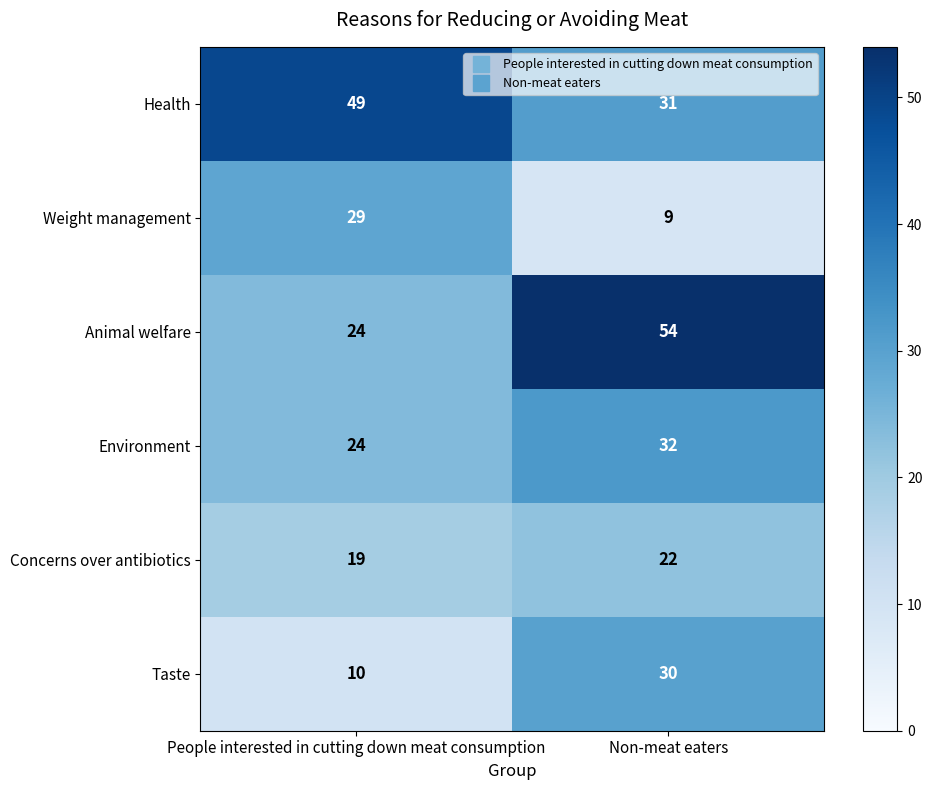

List the series in order of their peak value, highest first.

Animal welfare, Health, Environment, Taste, Weight management, Concerns over antibiotics